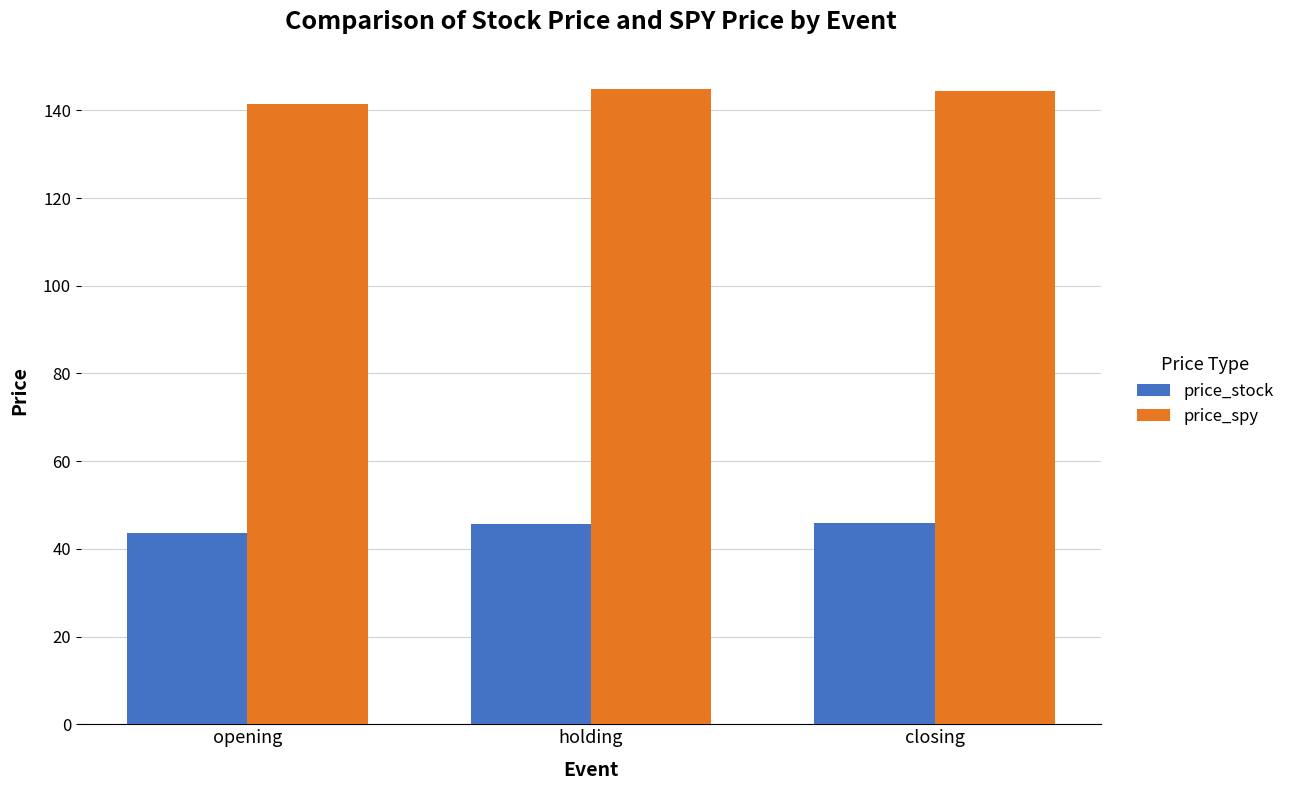

True or false: price_stock has a value of 77.3 at closing.

False